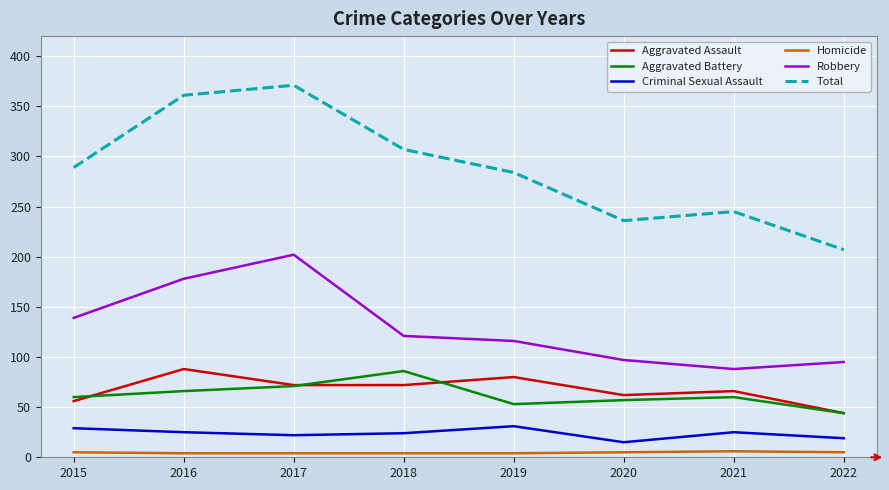

Is it true that Homicide equals 6 at 2021?

True